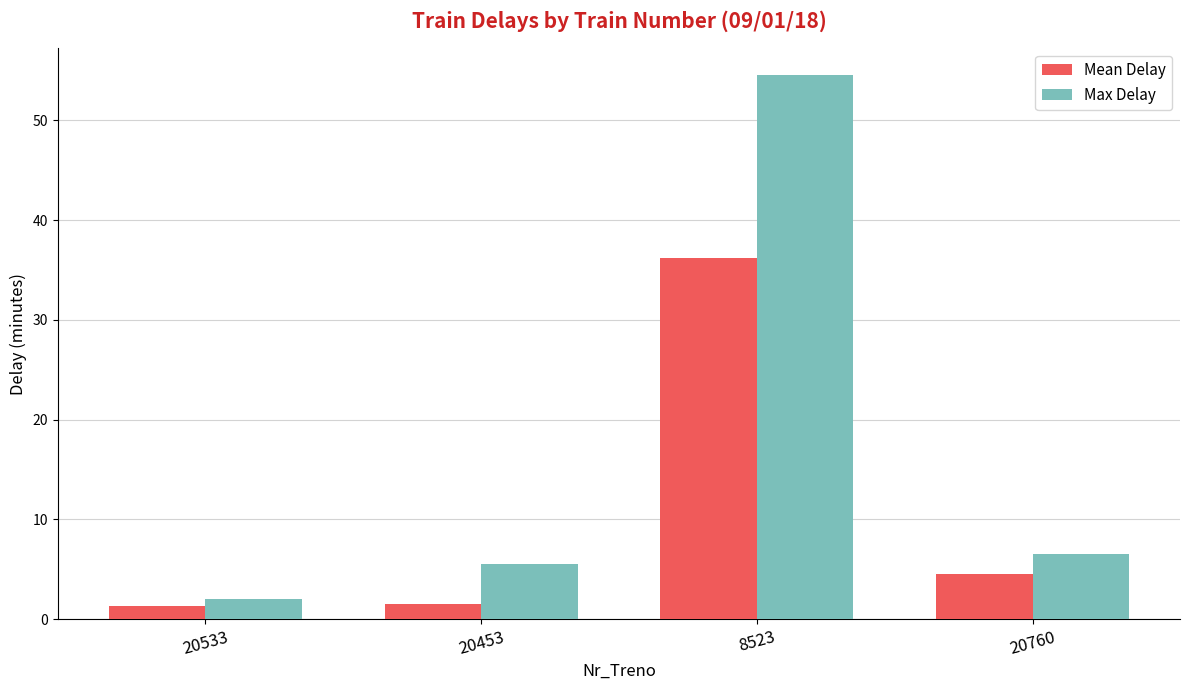

Count the number of data series in this chart.

2